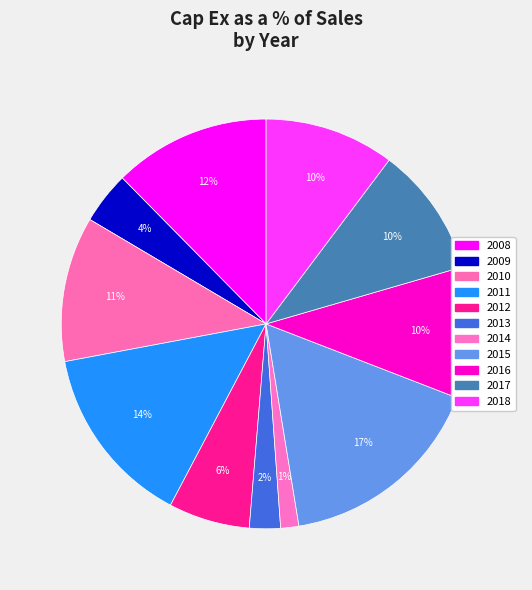

Which category has the biggest portion of the pie?

2015